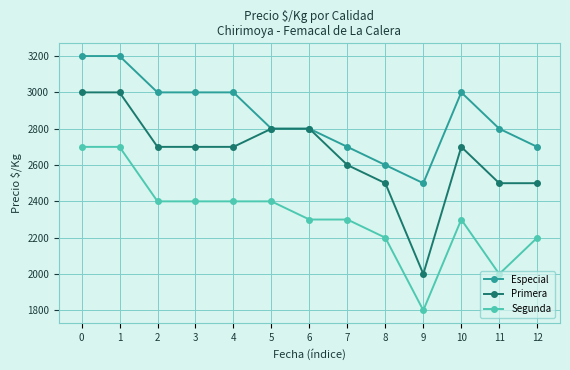

What is the lowest value of the Especial series?

2500